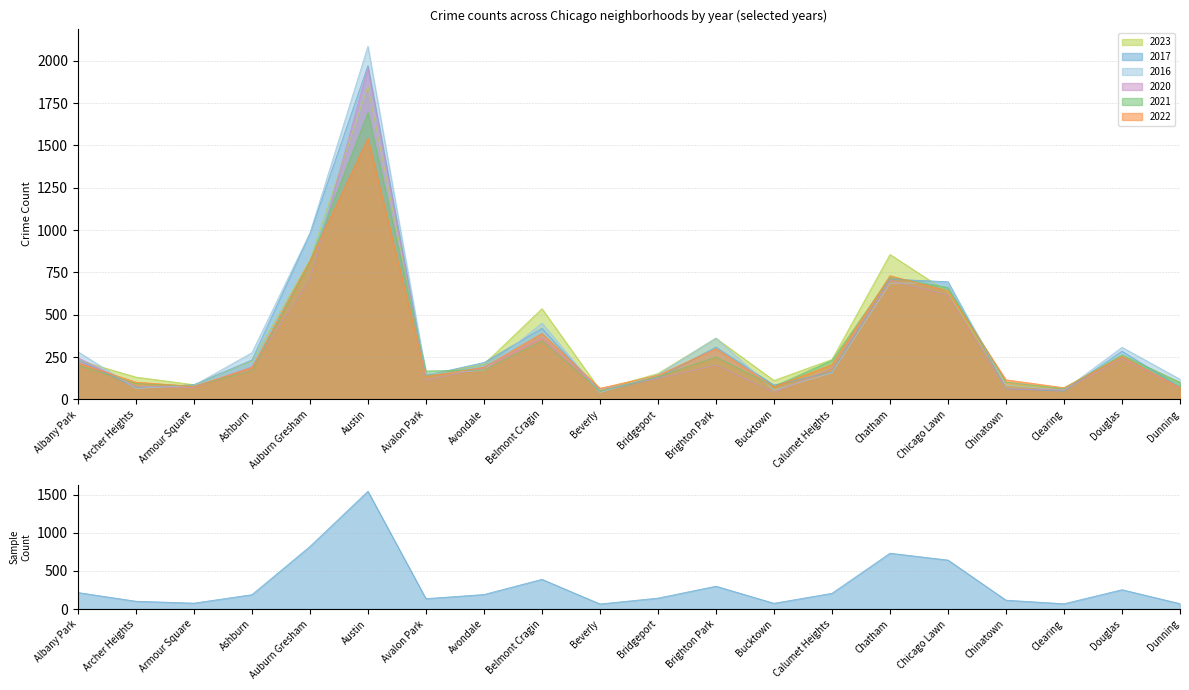

What is the difference between the maximum and minimum values in the 2020 series?

1918